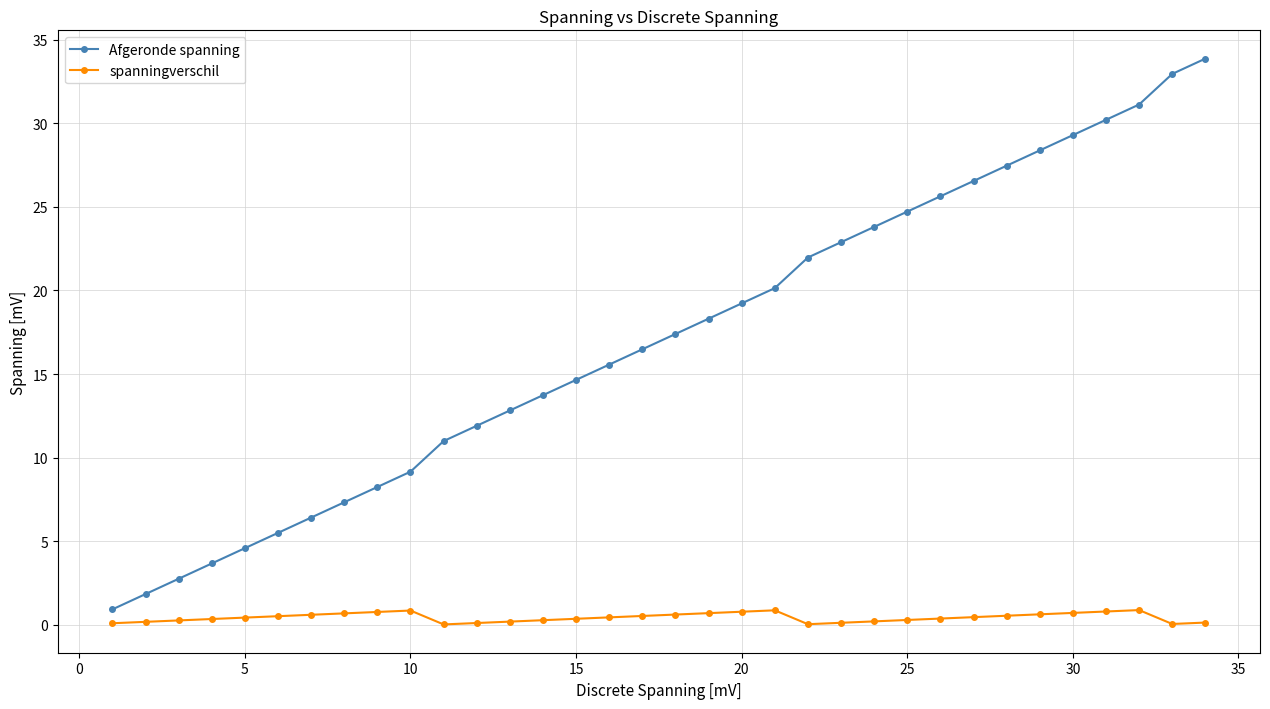

What is the maximum value for spanningverschil?

0.9